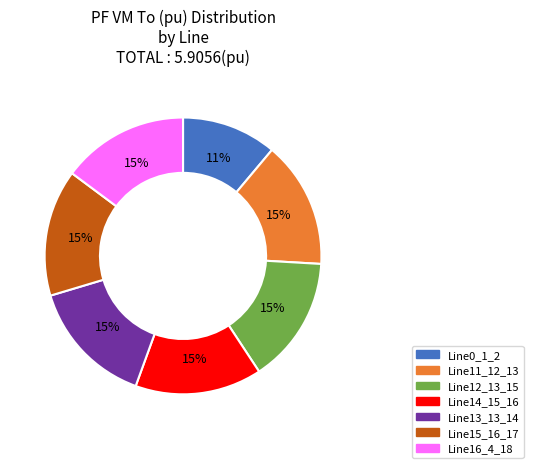

Combined, do Line13_13_14 and Line15_16_17 account for over 50%?

No